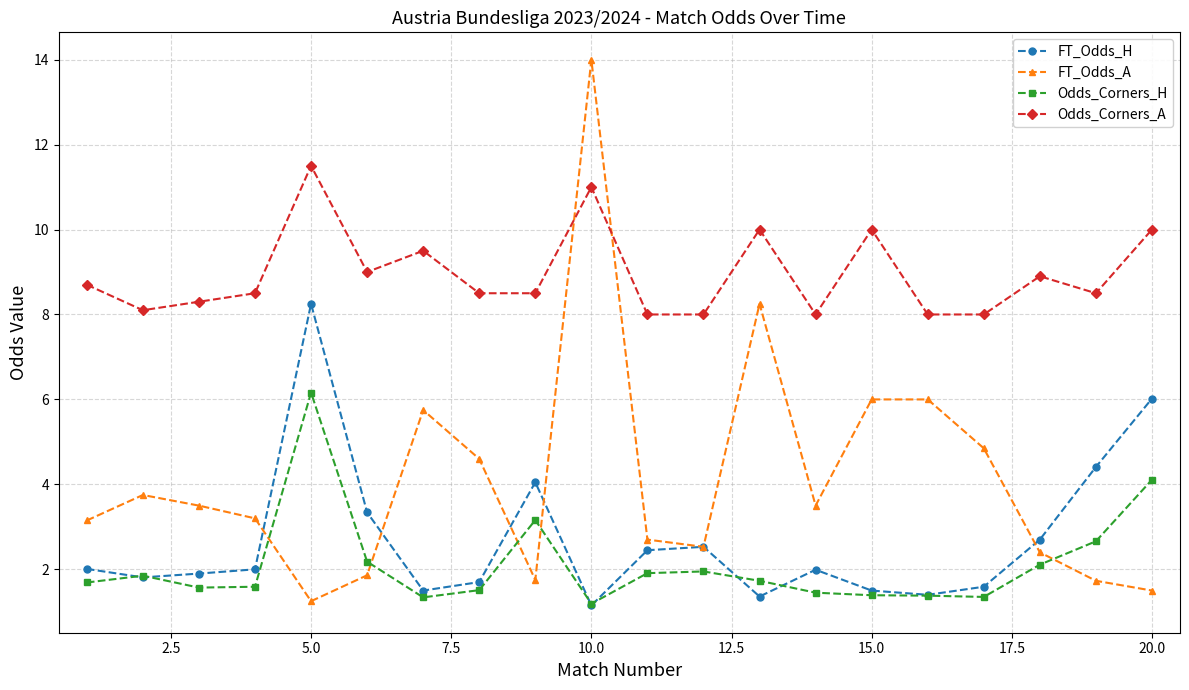

What is the difference between the second highest and minimum values in the FT_Odds_H series?

4.9